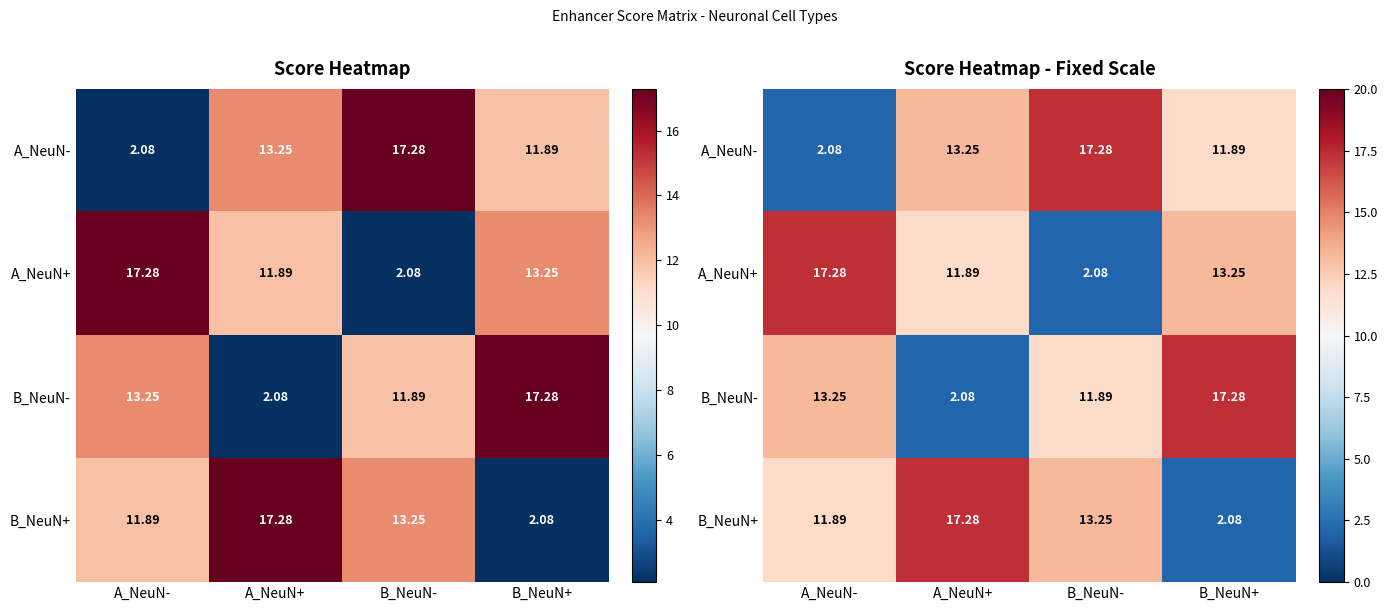

At how many categories does at least one series exceed 10?

4